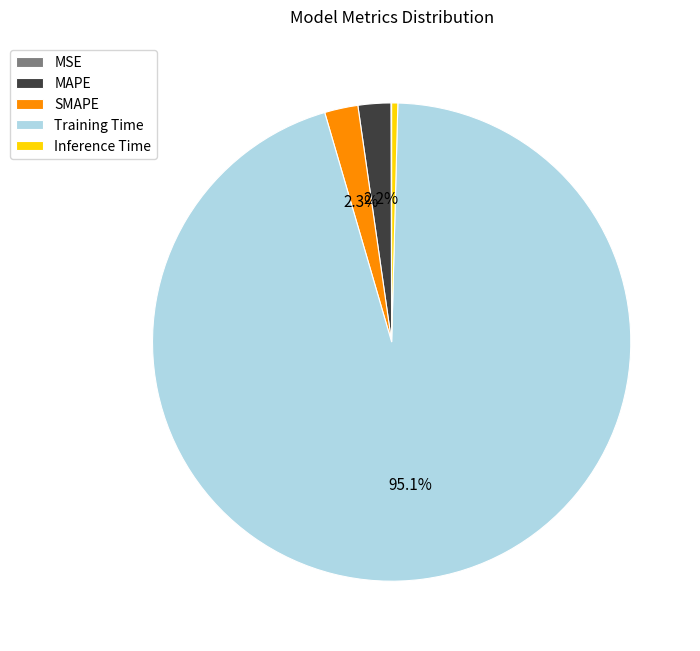

Which has a higher value, Training Time or Inference Time?

Training Time